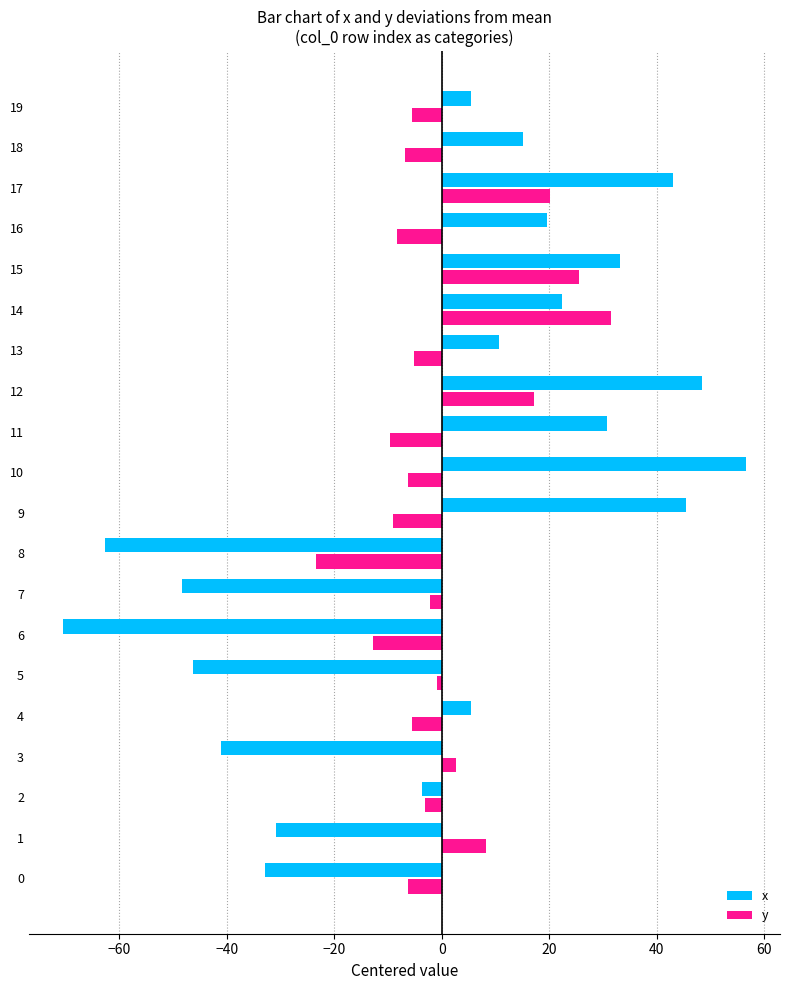

What is the difference between the y values at 17 and 14?

11.4